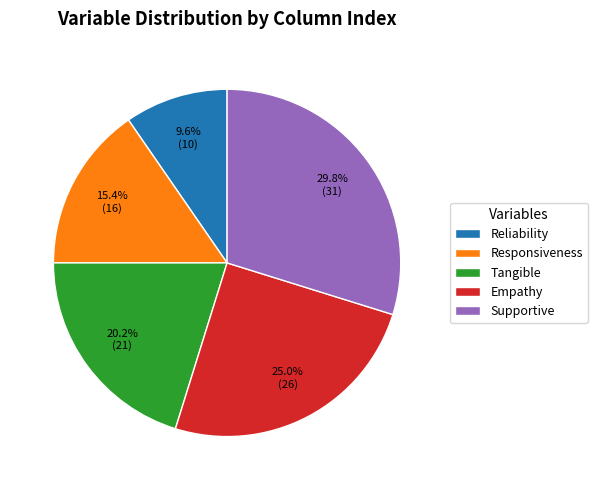

What portion of the pie excludes Empathy?

75.0%